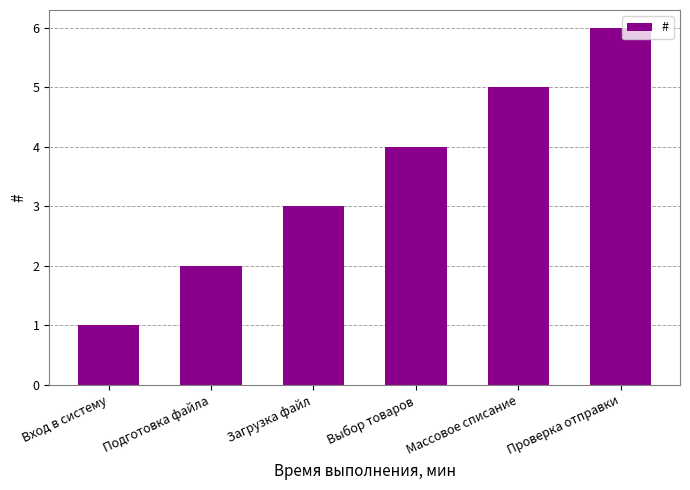

Approximately how many times larger is the value at Вход в систему compared to Подготовка файла?

0.5